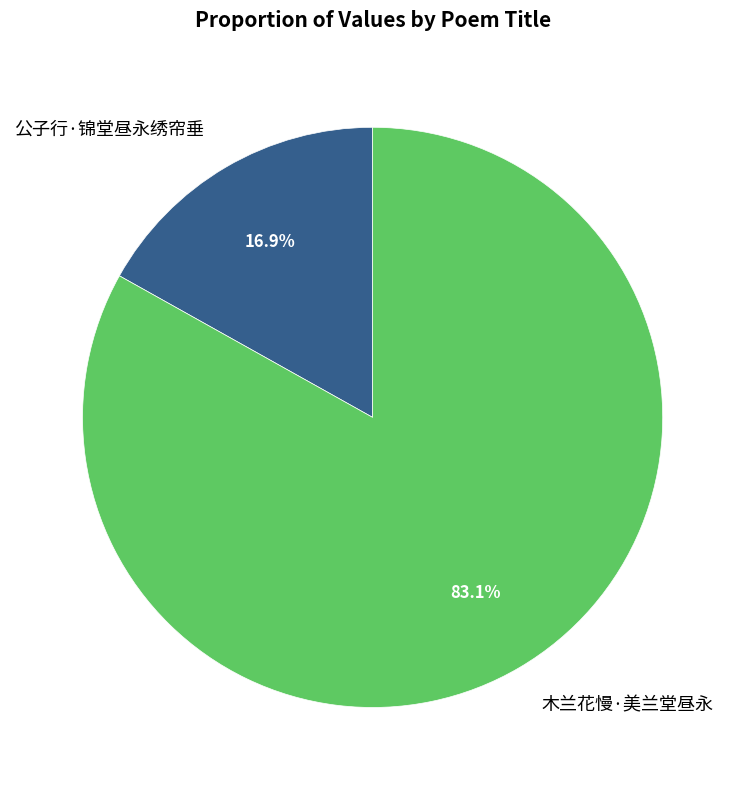

Rank the categories by value from lowest to highest.

公子行·锦堂昼永绣帘垂, 木兰花慢·美兰堂昼永